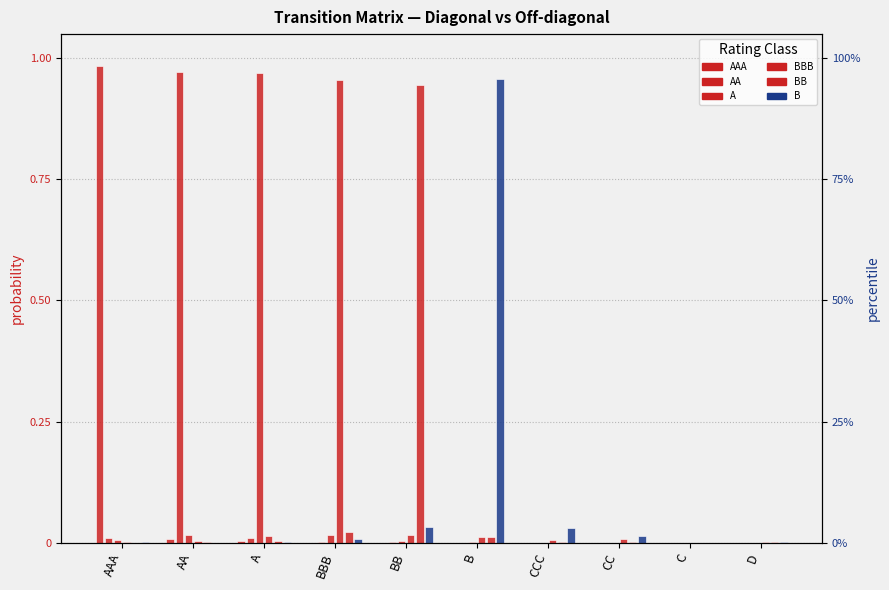

What is the value of the A bar at the 3rd from the left?

1.0